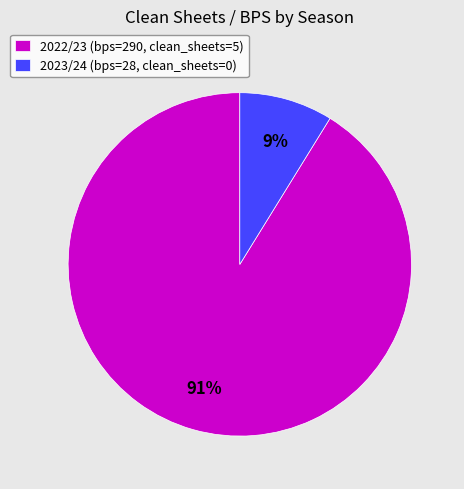

To the nearest percent, what is the average slice percentage?

50%